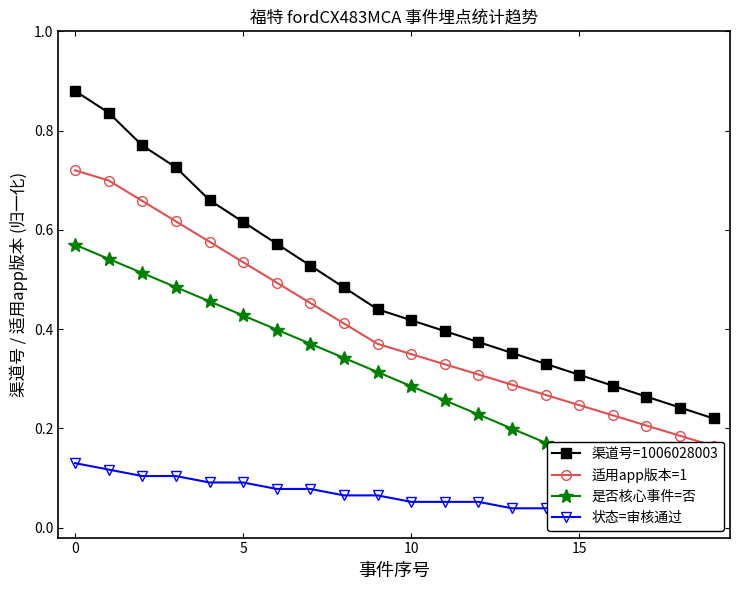

How many lines are shown in the chart?

4